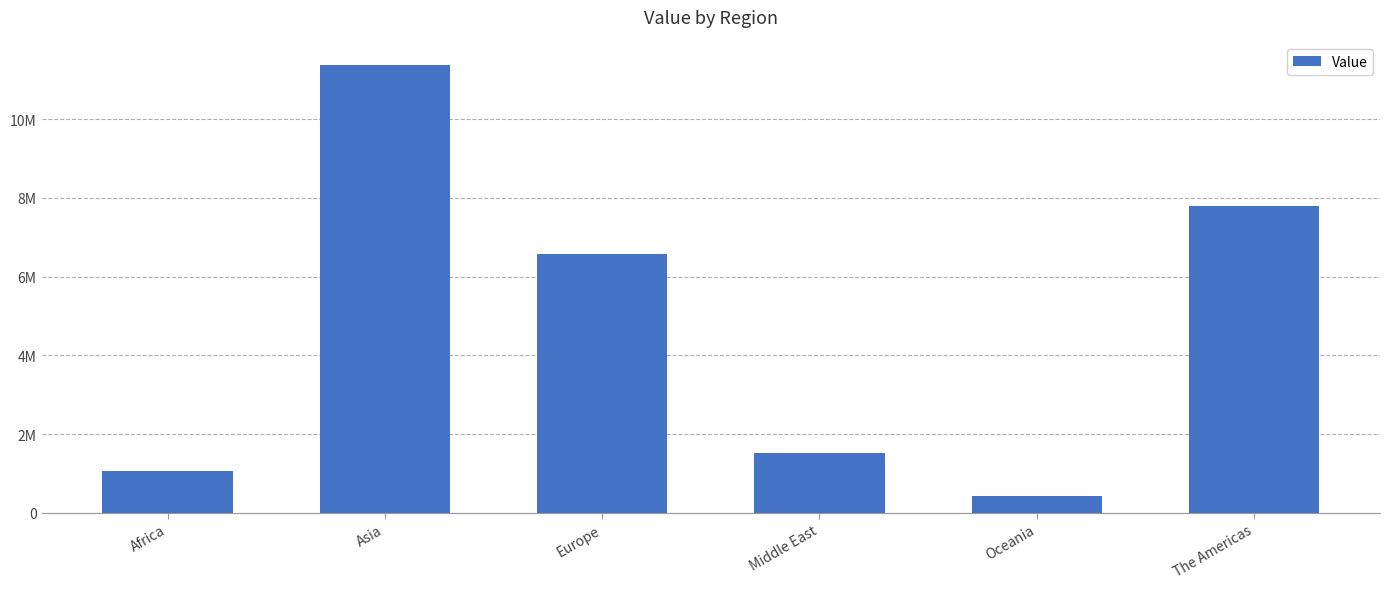

Rank the categories by value from lowest to highest.

Oceania, Africa, Middle East, Europe, The Americas, Asia